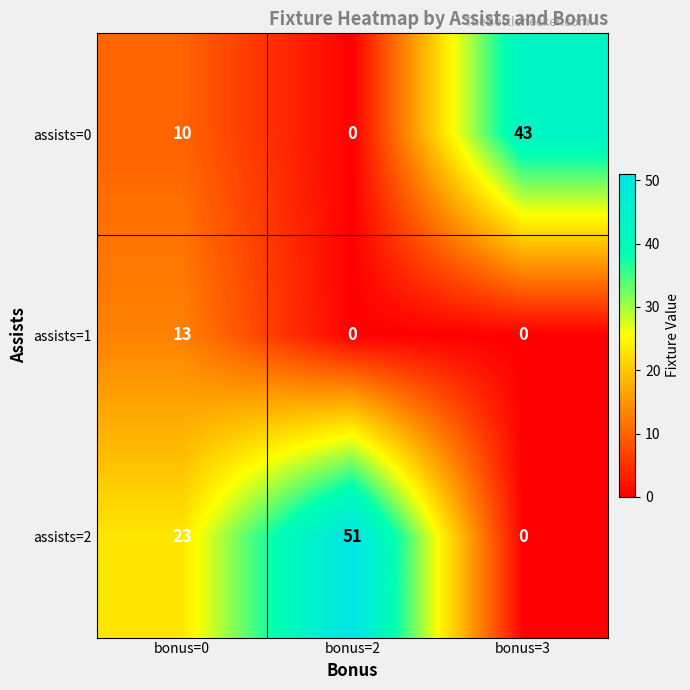

At how many categories does at least one series exceed 39?

2